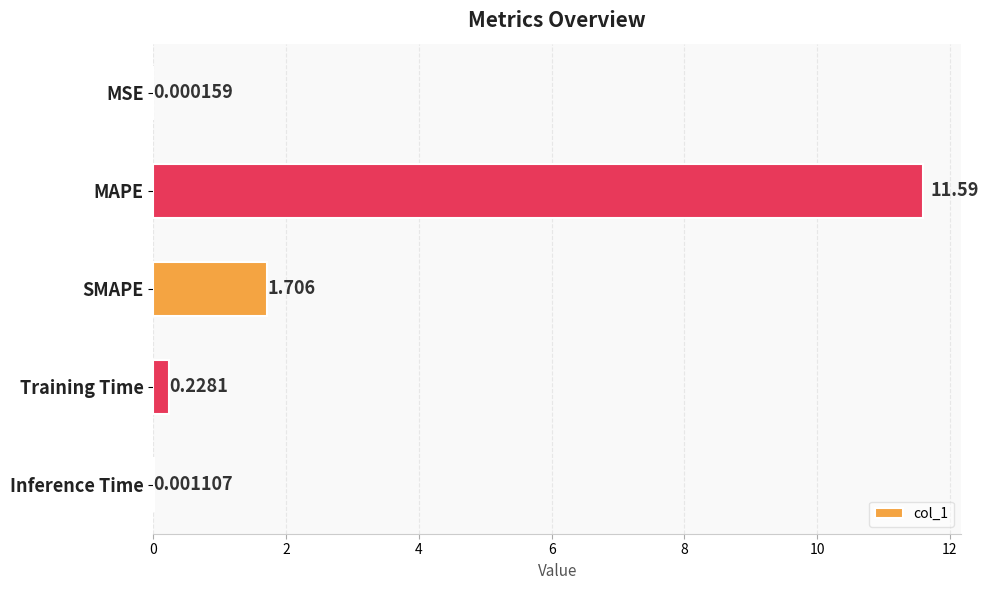

At which category does the chart reach its peak across all series?

MAPE